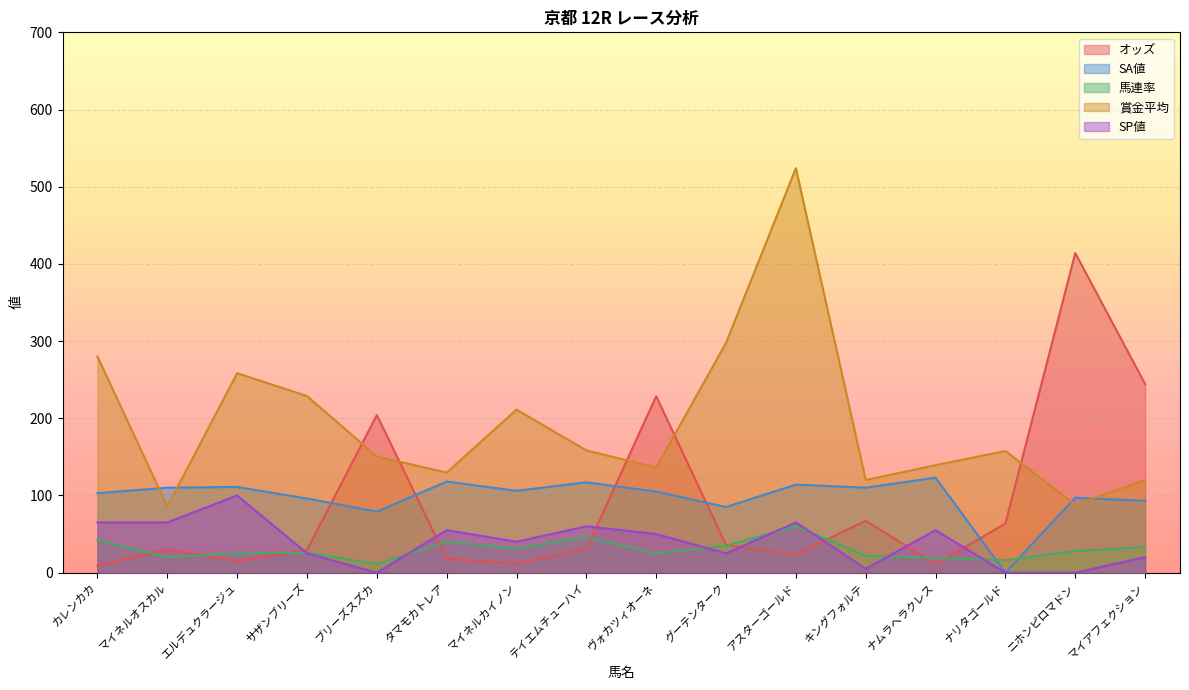

Between マイネルオスカル and カレンカカ, which is larger?

マイネルオスカル